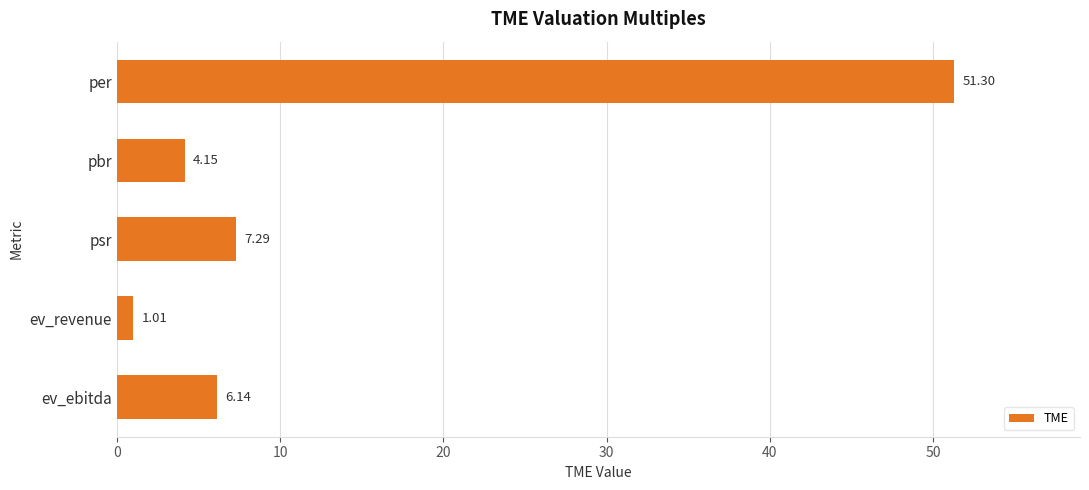

Does the chart contain stacked bars?

No